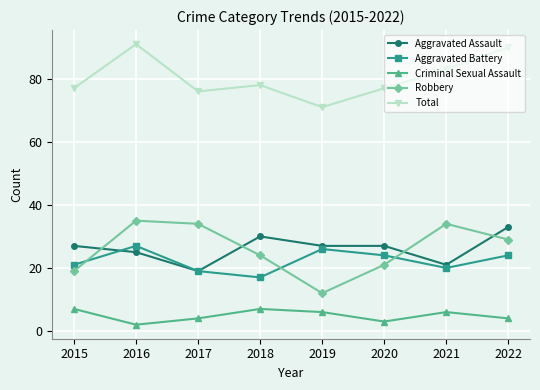

How many intersections are there between Robbery and Aggravated Assault?

4